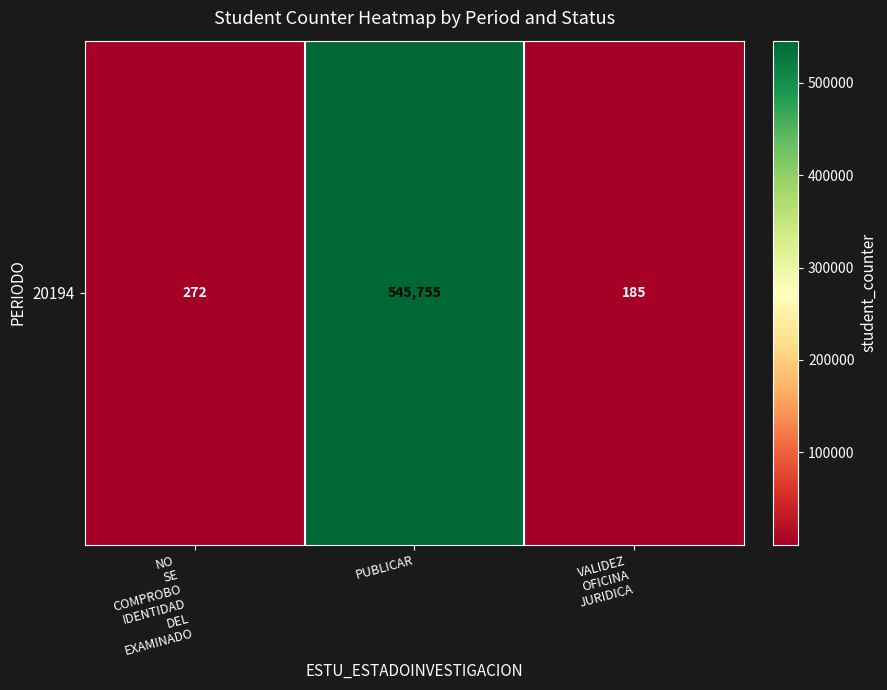

What is the smallest value displayed?

185